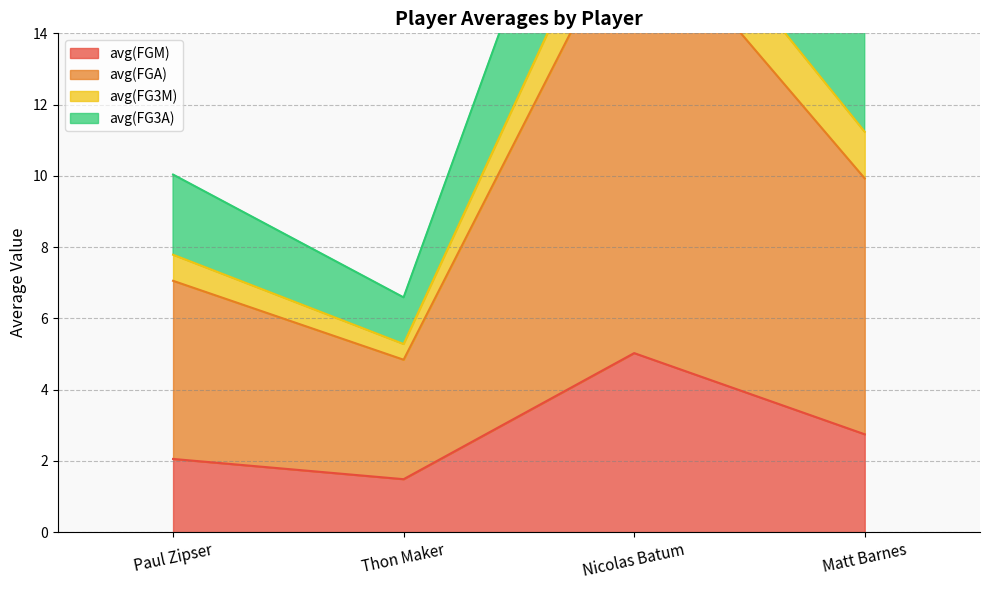

What is the sum of all avg(FGA) values?

43.6